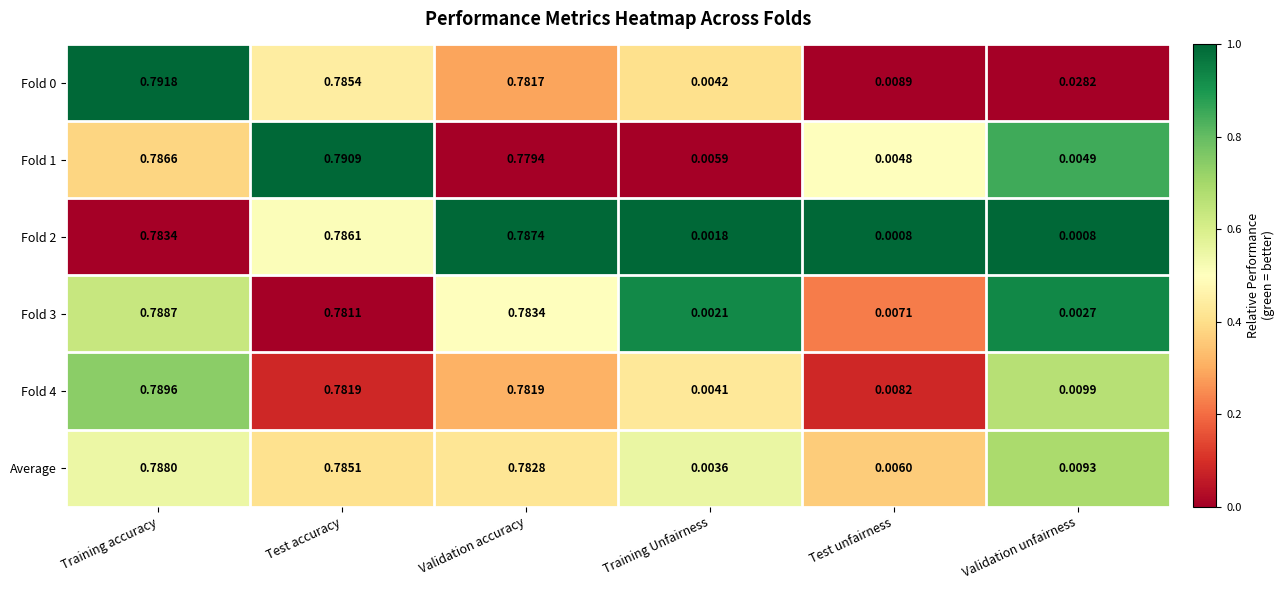

Between Training accuracy and Test accuracy, which series saw the biggest shift?

Fold 4